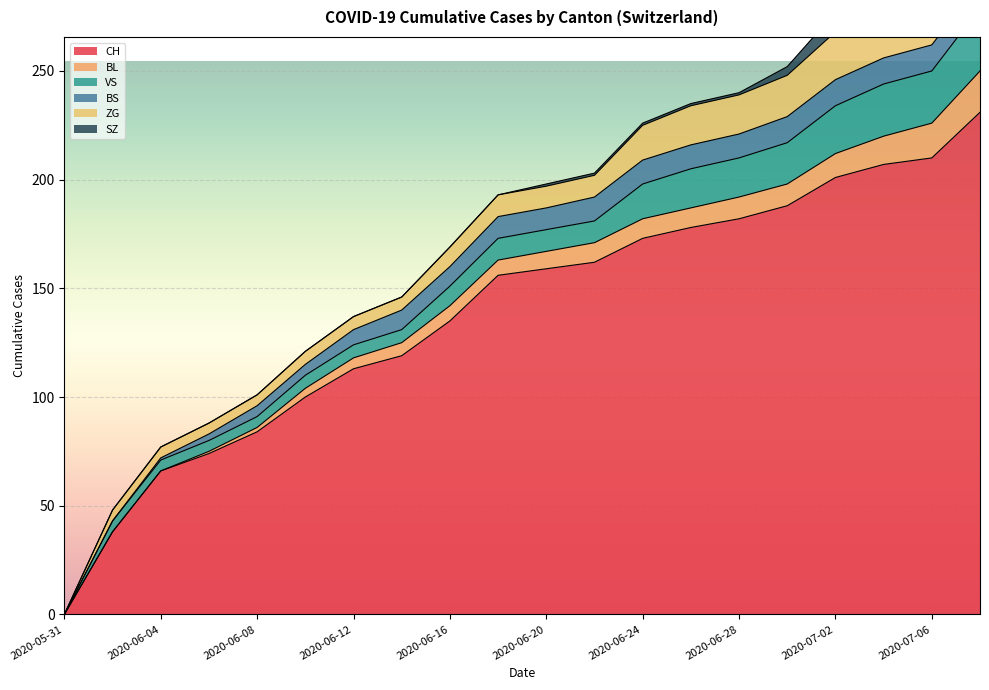

Which has a higher value, 2020-06-12 or 2020-06-04?

2020-06-12